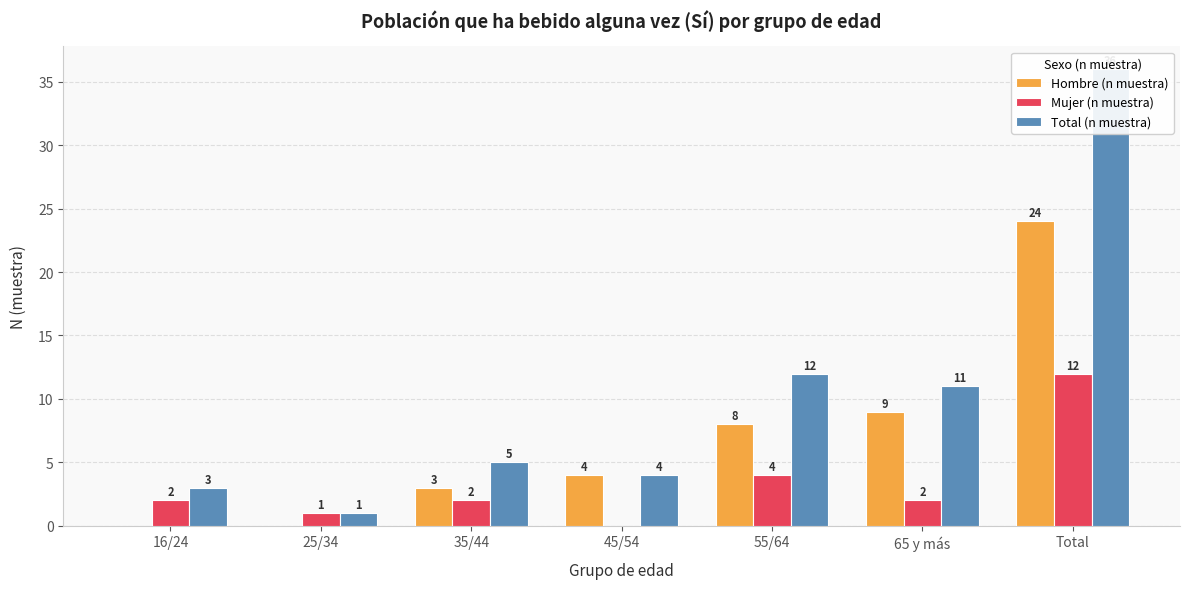

At 25/34, list the series in order from smallest to largest.

Hombre (n muestra), Mujer (n muestra), Total (n muestra)